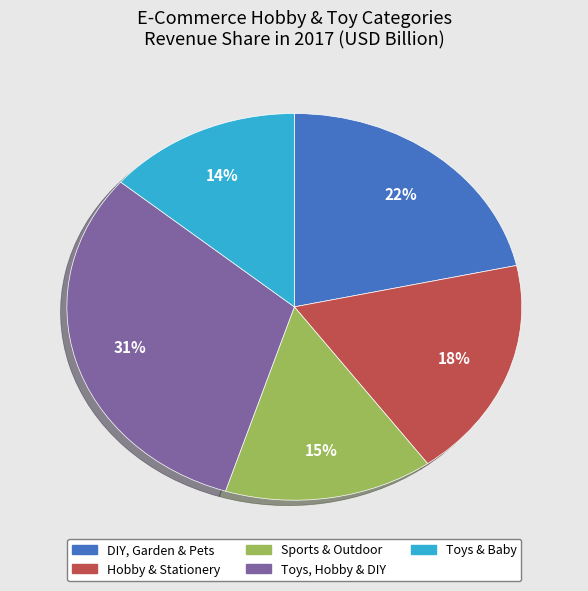

Does Hobby & Stationery represent more than half of the total?

No